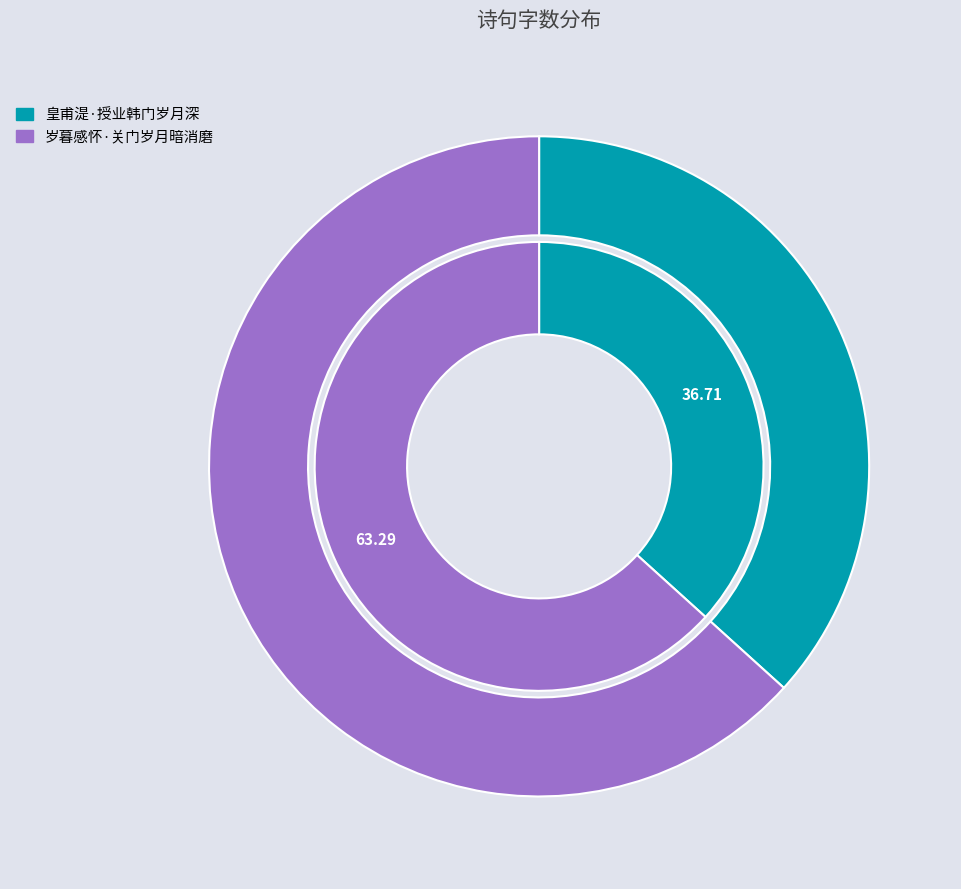

To the nearest percent, what is the combined percentage of 岁暮感怀·关门岁月暗消磨 and 皇甫湜·授业韩门岁月深?

100%